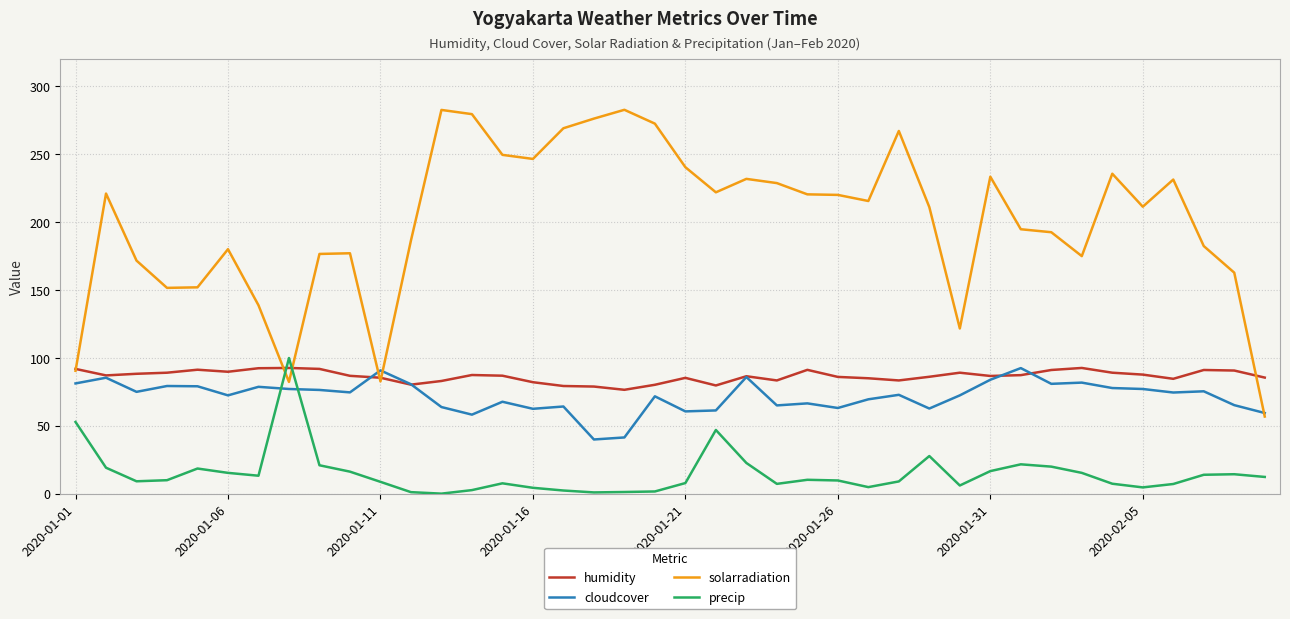

Which series has the widest spread of values?

solarradiation